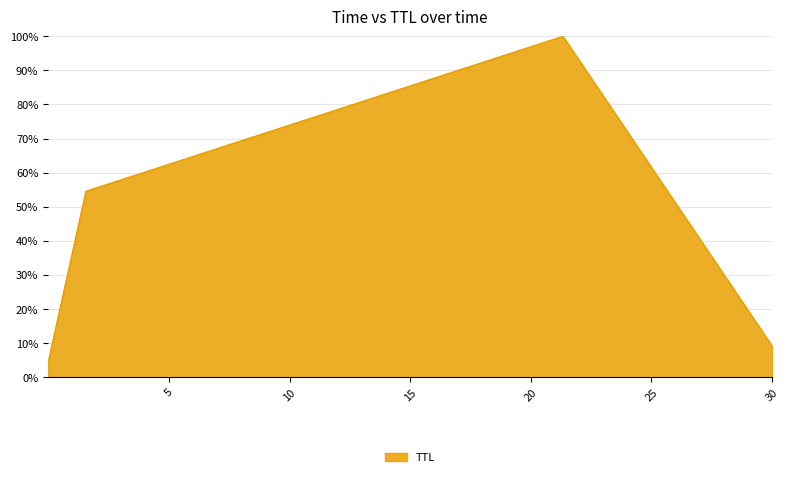

True or false: the data has more than 0 interior local peaks.

True